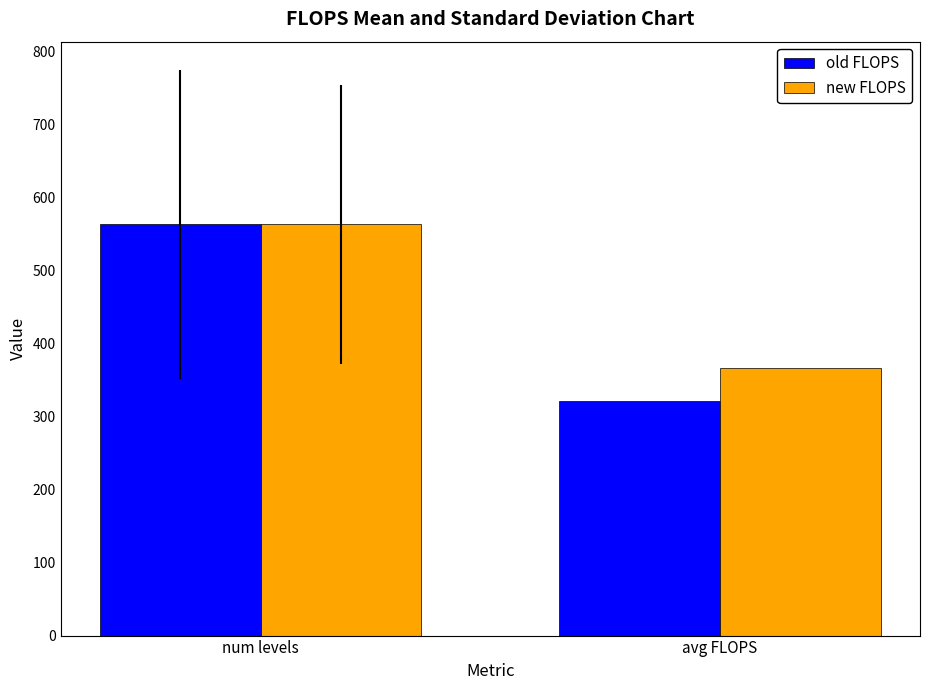

At which label is new FLOPS closest to 464?

avg FLOPS